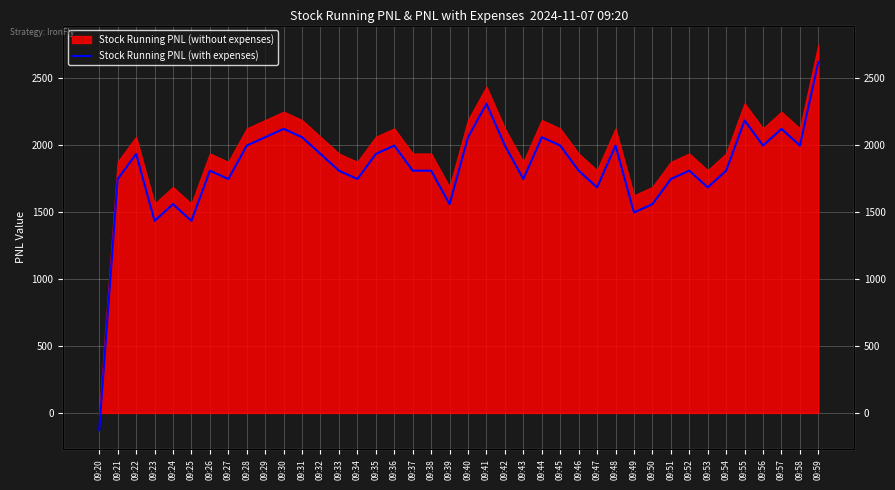

What is the change in value from 09:24 to 09:37?

+250.0